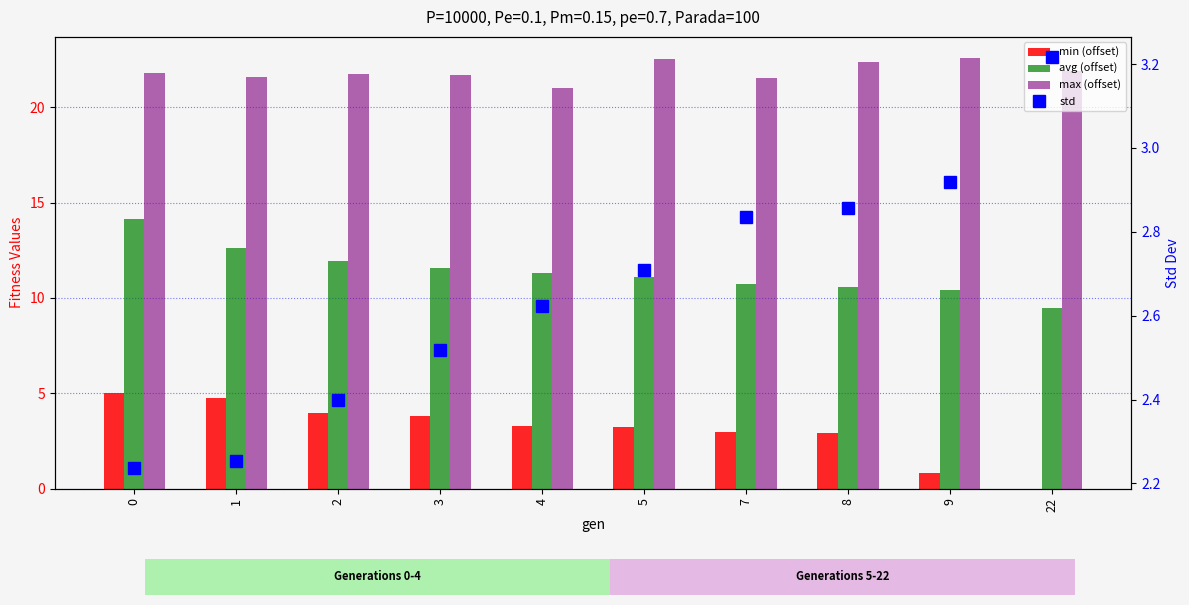

How many distinct data groups are displayed?

4